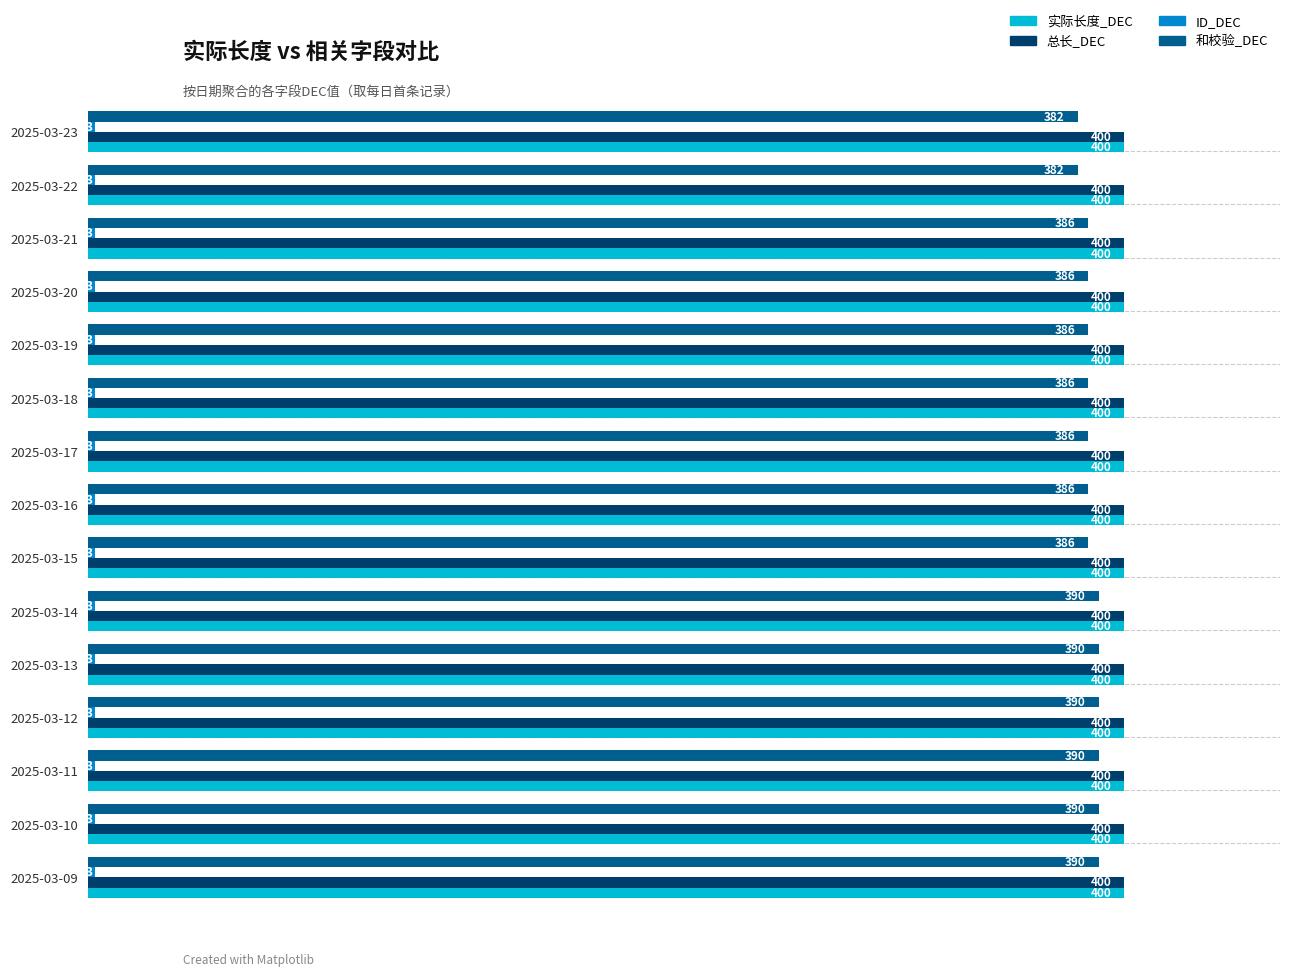

Which series has the largest range (max minus min)?

和校验_DEC